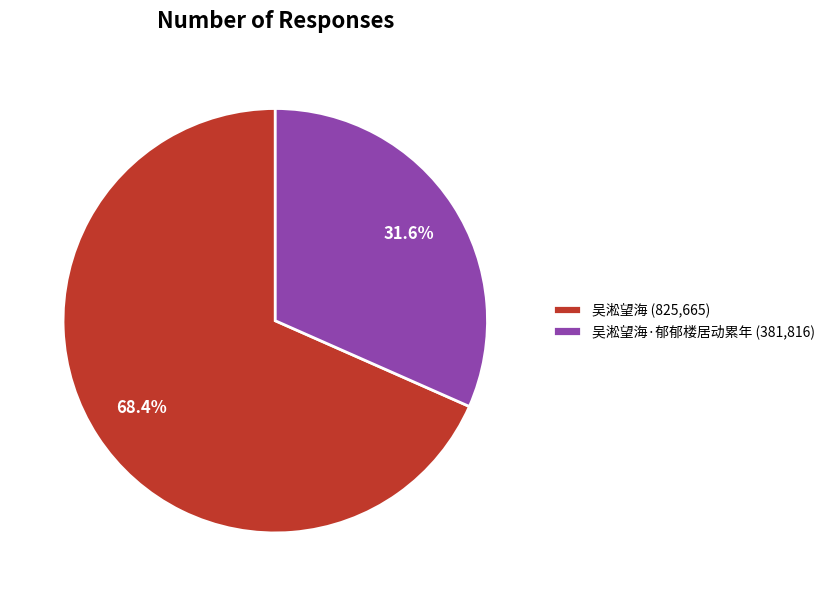

What portion of the pie excludes 吴淞望海 (825,665)?

31.6%